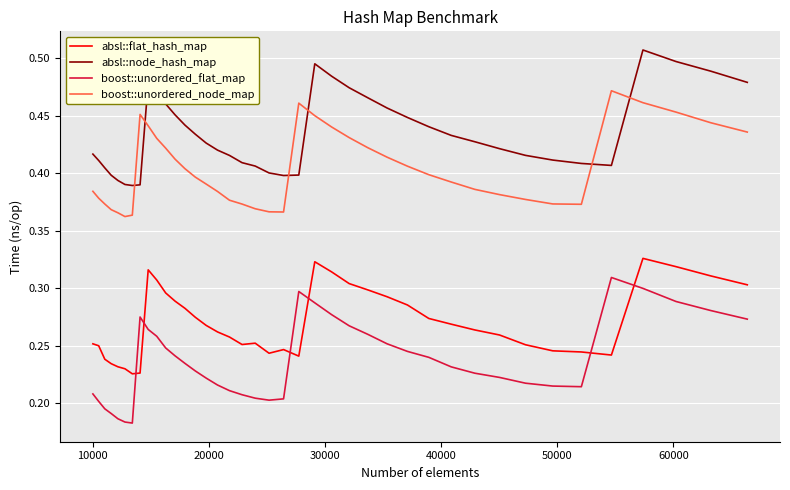

List the series in order of their peak value, highest first.

absl::node_hash_map, boost::unordered_node_map, absl::flat_hash_map, boost::unordered_flat_map